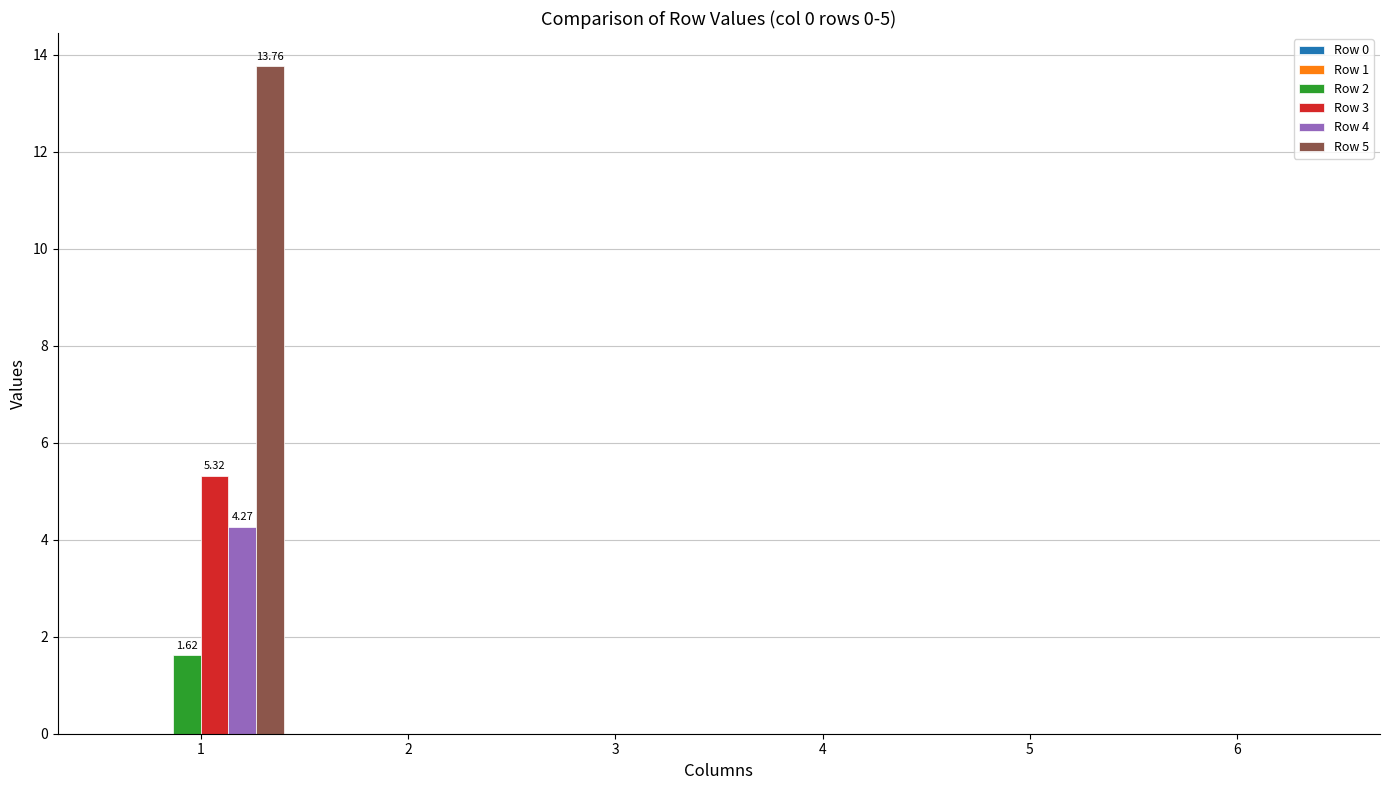

Is it true that Row 4 equals 0.0 at 2?

True